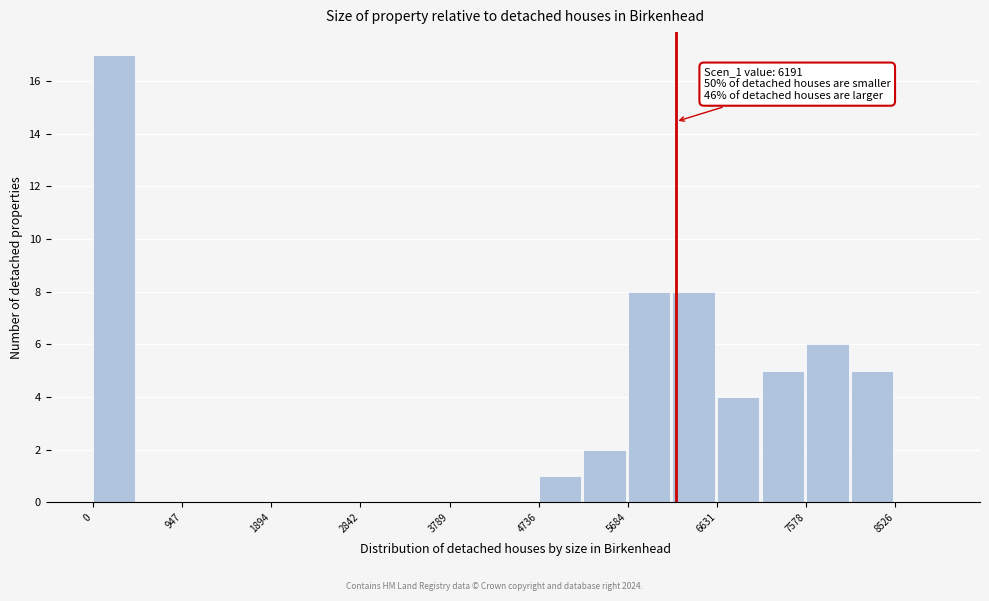

Over which range of the x-axis is the bar tallest?

0 to 500